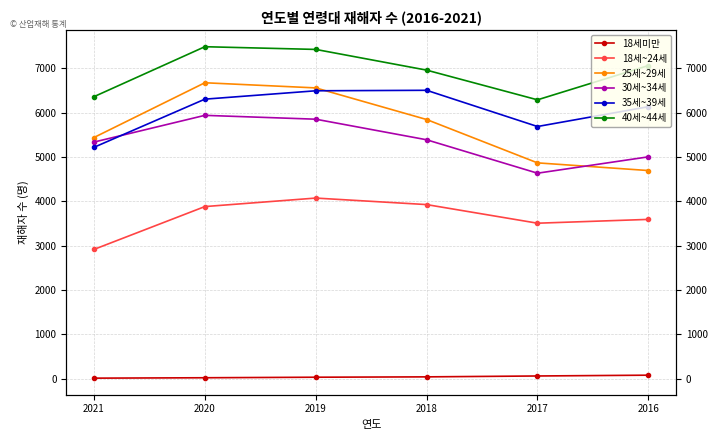

Rank the series at 2016 from lowest to highest value.

18세미만, 18세~24세, 25세~29세, 30세~34세, 35세~39세, 40세~44세